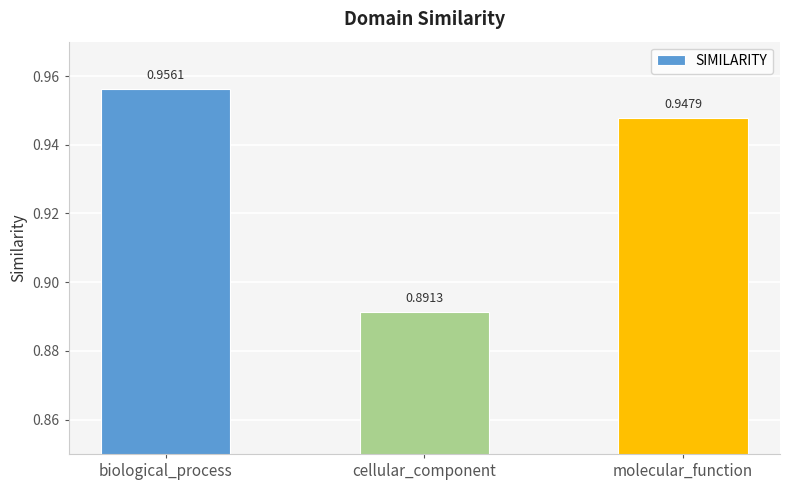

Rank the categories by value from lowest to highest.

cellular_component, molecular_function, biological_process